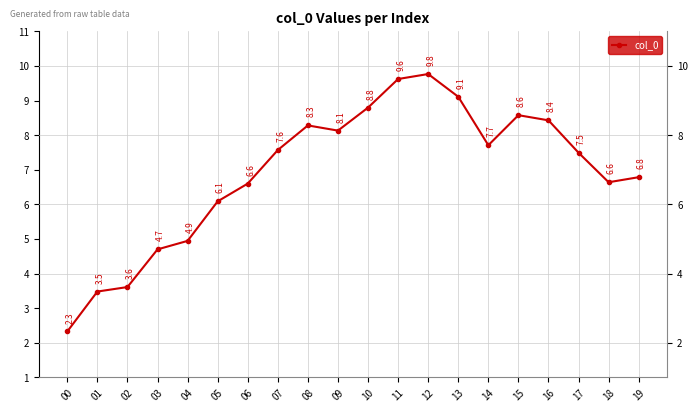

What is the maximum value shown in the chart?

9.8